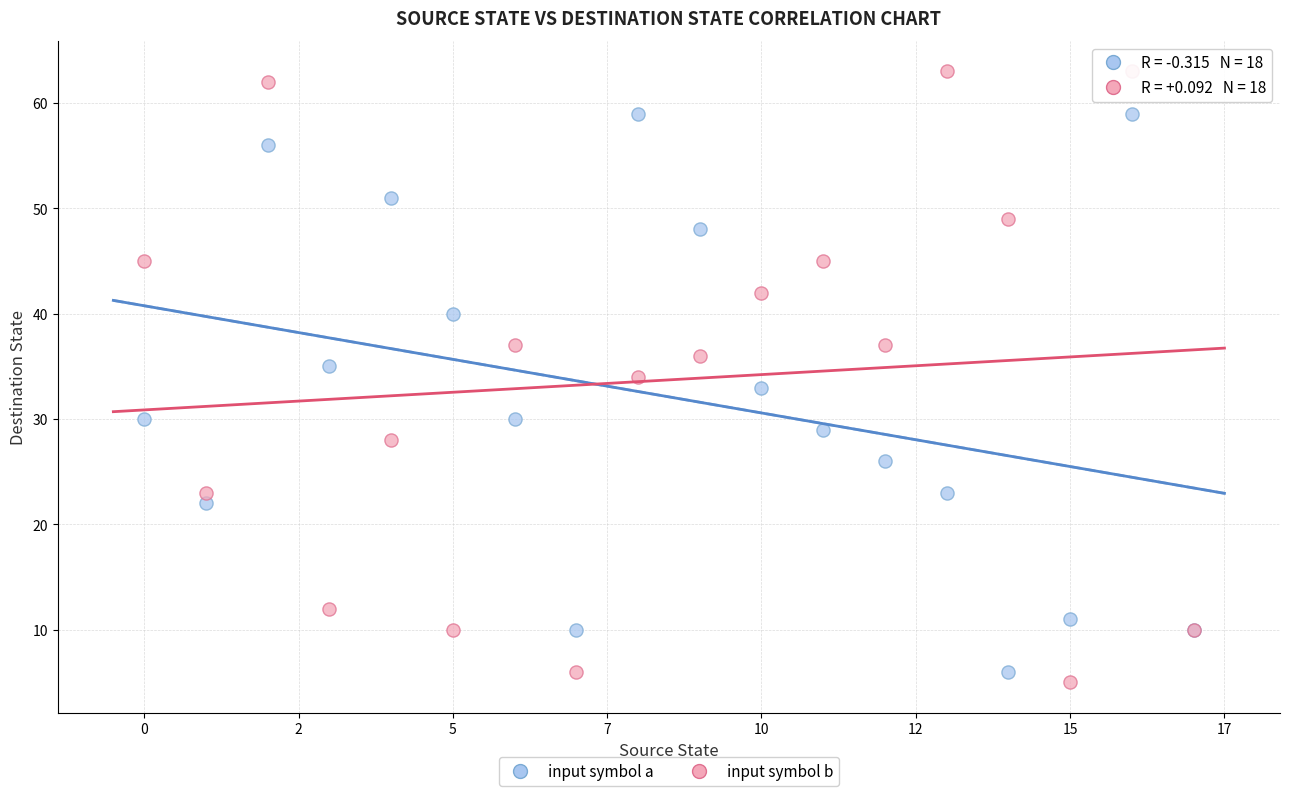

Which series contains the highest Y value?

input symbol b